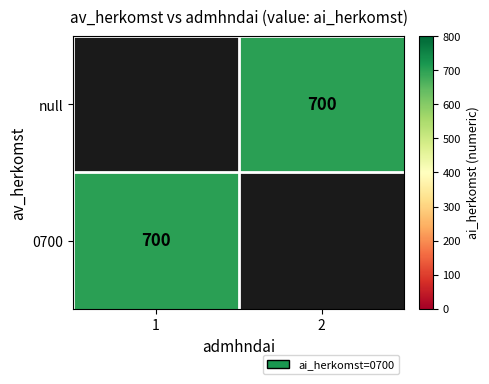

What is the smallest value displayed?

700.0